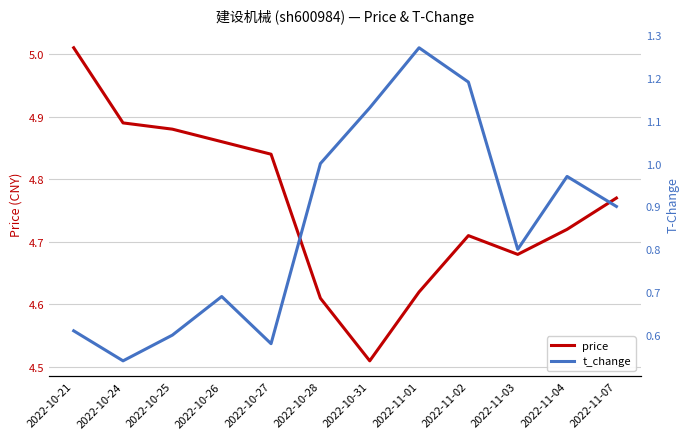

The t_change series shows 0.3 at 2022-10-21. True or false?

False